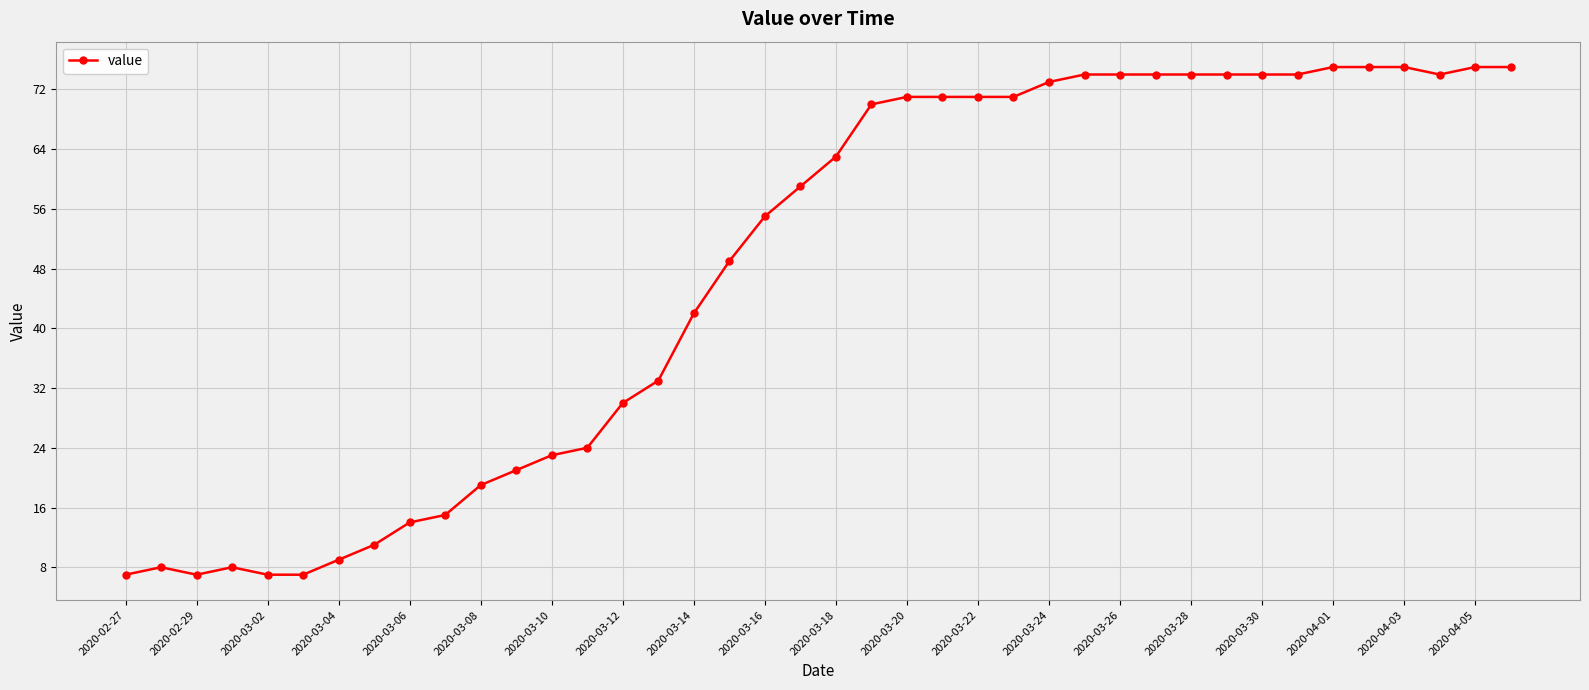

What is the greatest value displayed?

75